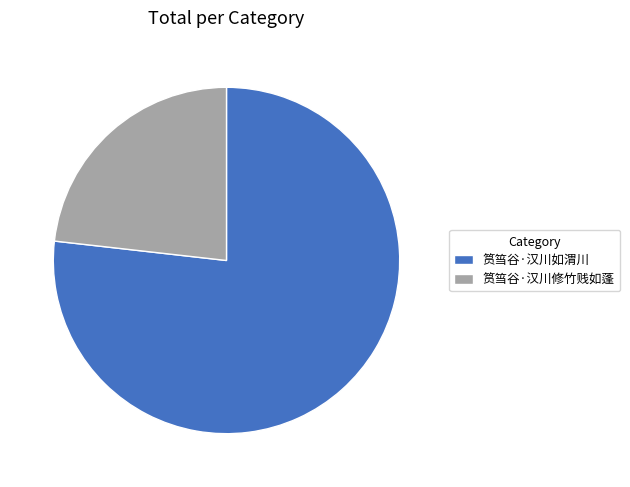

True or false: 筼筜谷·汉川如渭川 accounts for 67% of the total.

False